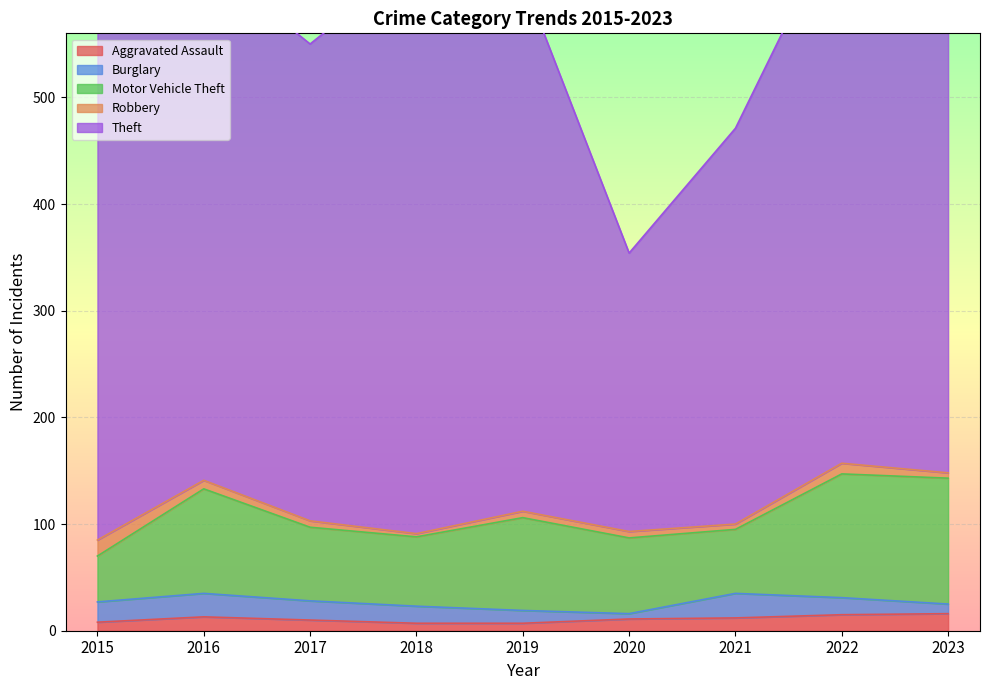

What is the difference between the Robbery values at 2021 and 2018?

2